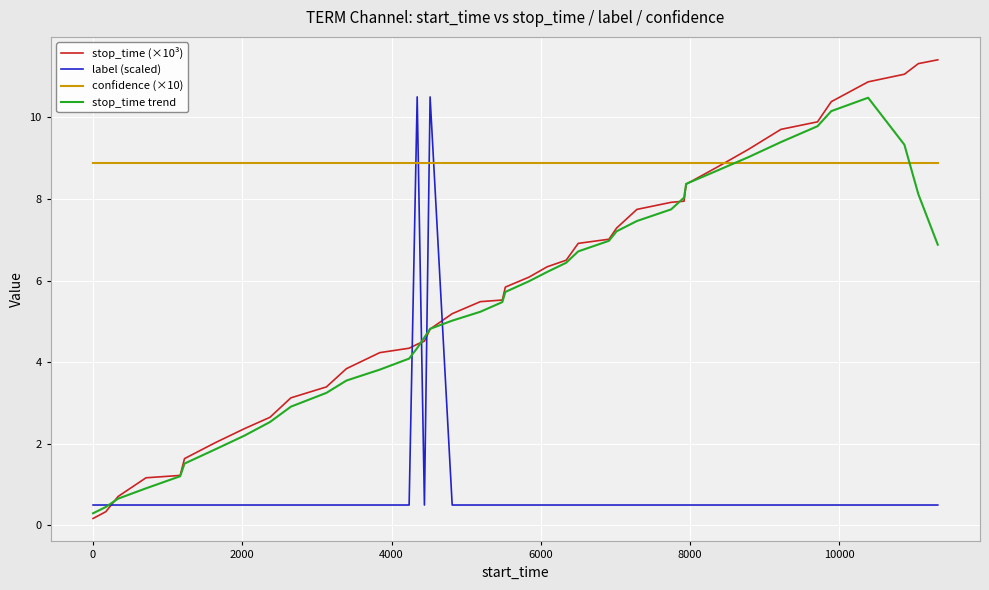

Which series ends up on top after the final intersection of label (scaled) and confidence (×10)?

confidence (×10)